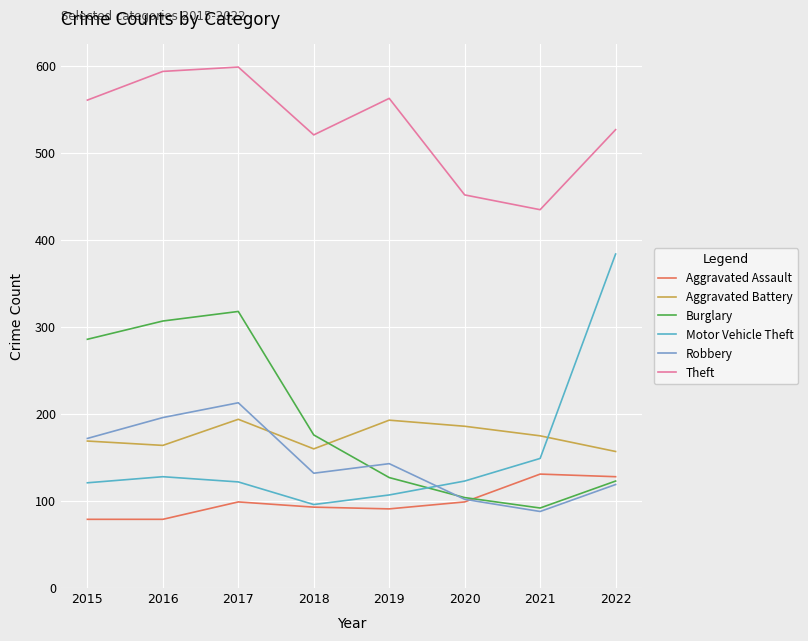

How many lines are shown in the chart?

6